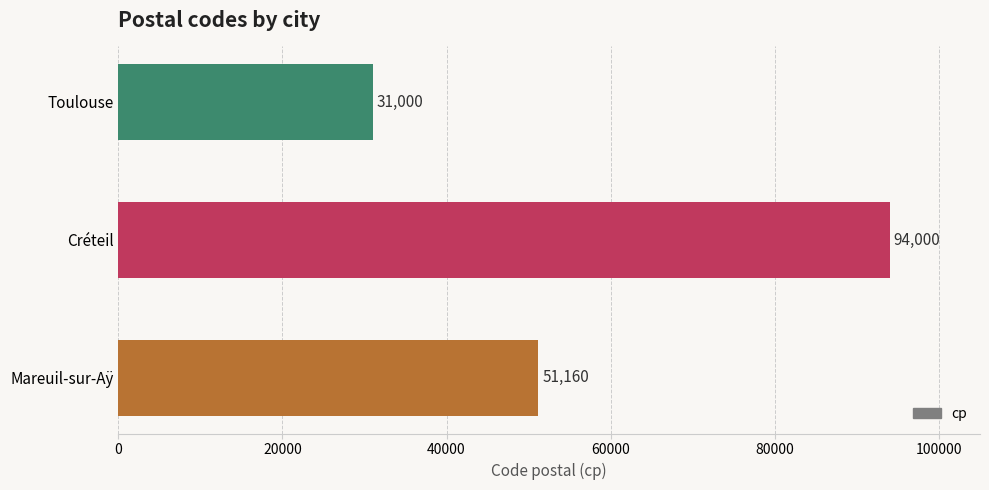

Reading bottom to top, what are all the values shown in this chart?

51160	94000	31000